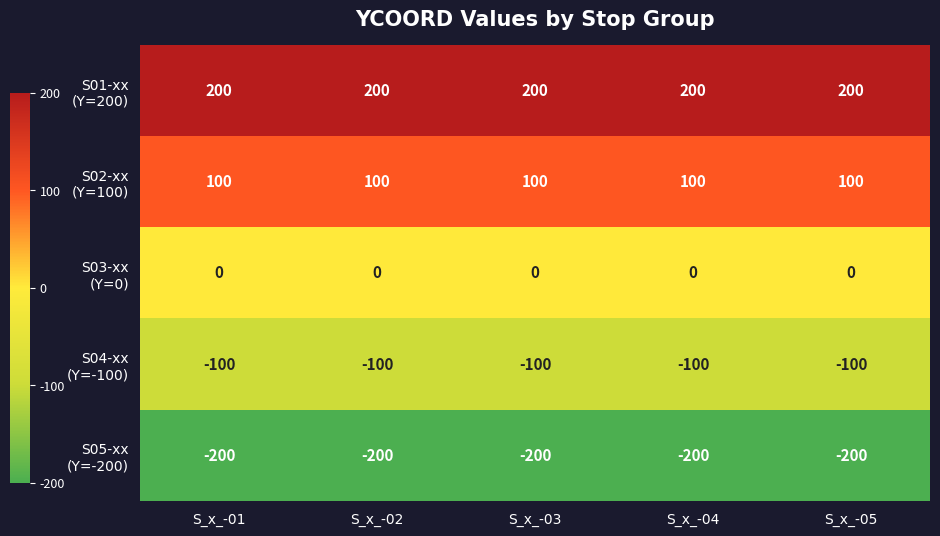

What is the minimum value shown in the chart?

-200